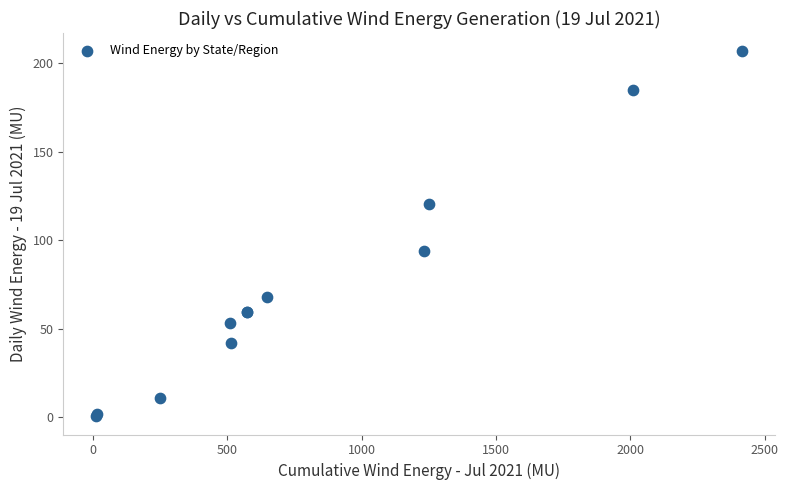

What Y value in the scatter plot is closest to 103?

93.9